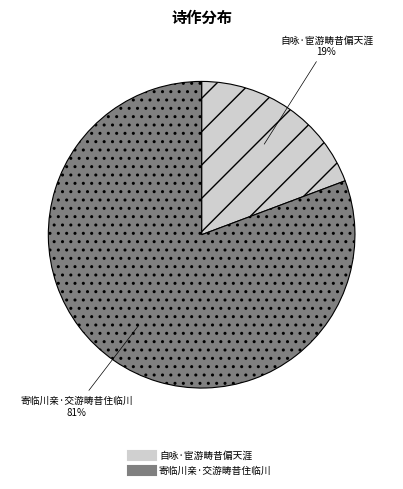

The 自咏·宦游畴昔偏天涯 slice represents 32% of the pie. True or false?

False